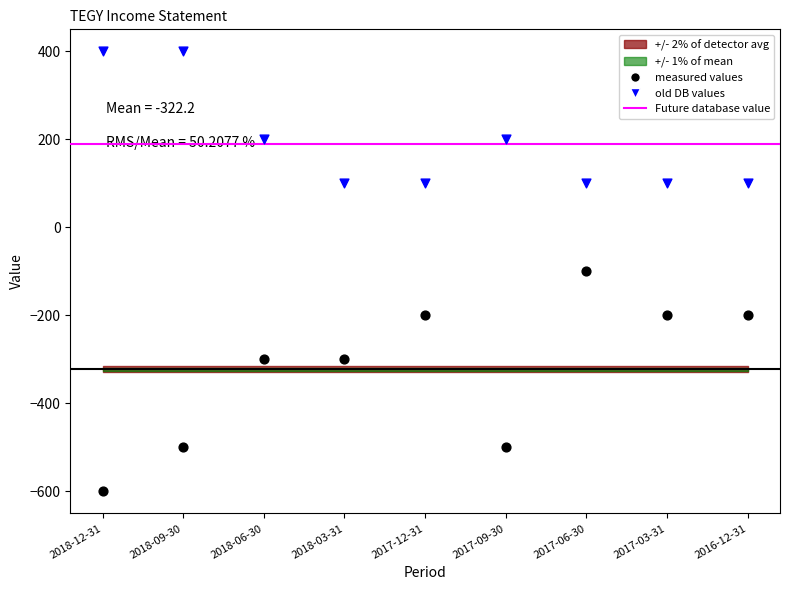

Across all data points, what is the range of Y values (max minus min)?

1000